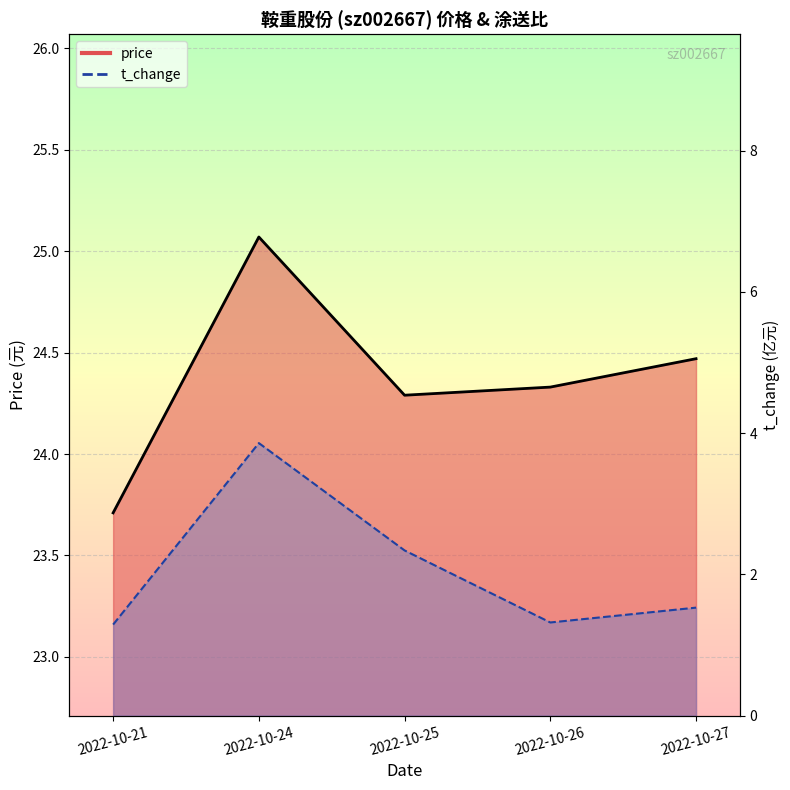

What is the value of the price_line point at the 4th from the left?

24.3